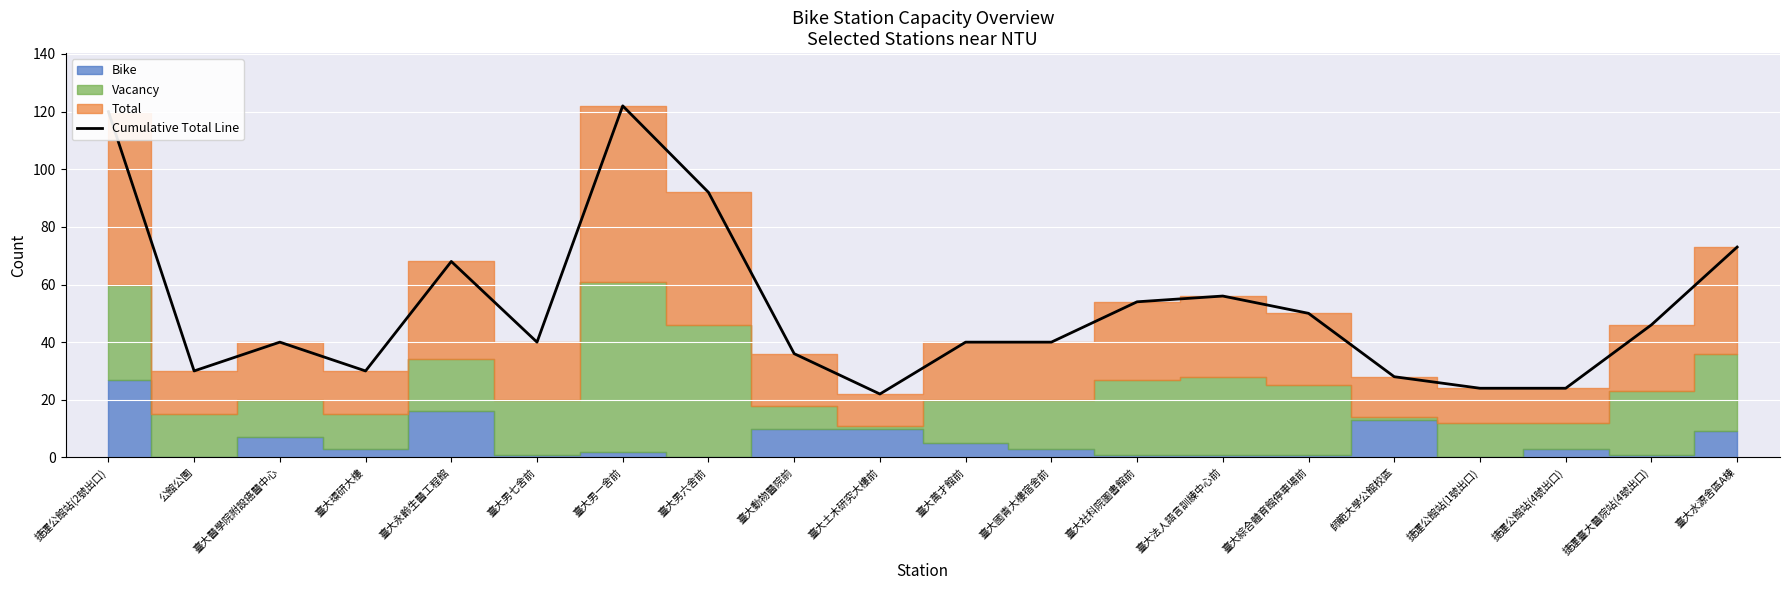

Reading right to left, what are all the values shown in this chart?

73	46	24	24	28	50	56	54	40	40	22	36	92	122	40	68	30	40	30	120